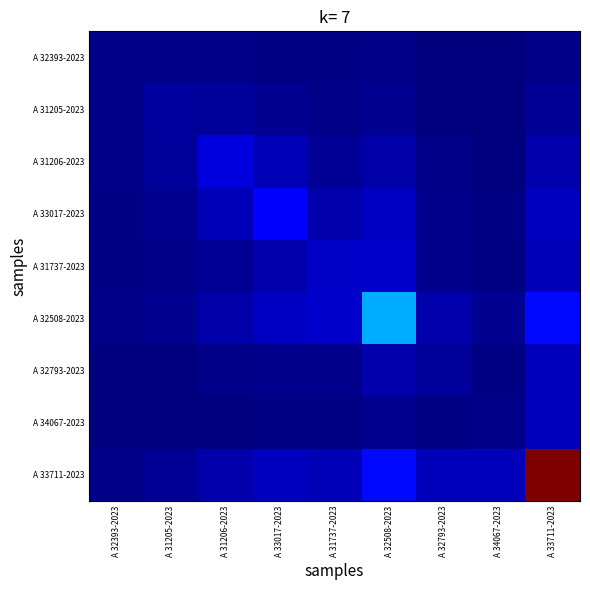

Reading left to right, transcribe all the data shown in this chart.

A 32393-2023: A 32393-2023=0.8	A 31205-2023=0.7	A 31206-2023=0.7	A 33017-2023=0.6	A 31737-2023=0.4	A 32508-2023=0.7	A 32793-2023=0.2	A 34067-2023=0.1	A 33711-2023=0.8
A 31205-2023: A 32393-2023=0.7	A 31205-2023=2.2	A 31206-2023=1.8	A 33017-2023=1.4	A 31737-2023=0.8	A 32508-2023=1.3	A 32793-2023=0.3	A 34067-2023=0.2	A 33711-2023=1.6
A 31206-2023: A 32393-2023=0.7	A 31205-2023=1.8	A 31206-2023=6.0	A 33017-2023=3.5	A 31737-2023=1.7	A 32508-2023=2.8	A 32793-2023=0.7	A 34067-2023=0.4	A 33711-2023=2.9
A 33017-2023: A 32393-2023=0.6	A 31205-2023=1.4	A 31206-2023=3.5	A 33017-2023=8.0	A 31737-2023=3.0	A 32508-2023=4.3	A 32793-2023=0.9	A 34067-2023=0.5	A 33711-2023=3.9
A 31737-2023: A 32393-2023=0.4	A 31205-2023=0.8	A 31206-2023=1.7	A 33017-2023=3.0	A 31737-2023=4.5	A 32508-2023=4.8	A 32793-2023=0.9	A 34067-2023=0.5	A 33711-2023=3.6
A 32508-2023: A 32393-2023=0.7	A 31205-2023=1.3	A 31206-2023=2.8	A 33017-2023=4.3	A 31737-2023=4.8	A 32508-2023=20.7	A 32793-2023=3.1	A 34067-2023=1.4	A 33711-2023=9.5
A 32793-2023: A 32393-2023=0.2	A 31205-2023=0.3	A 31206-2023=0.7	A 33017-2023=0.9	A 31737-2023=0.9	A 32508-2023=3.1	A 32793-2023=1.8	A 34067-2023=0.6	A 33711-2023=3.7
A 34067-2023: A 32393-2023=0.1	A 31205-2023=0.2	A 31206-2023=0.4	A 33017-2023=0.5	A 31737-2023=0.5	A 32508-2023=1.4	A 32793-2023=0.6	A 34067-2023=0.8	A 33711-2023=3.7
A 33711-2023: A 32393-2023=0.8	A 31205-2023=1.6	A 31206-2023=2.9	A 33017-2023=3.9	A 31737-2023=3.6	A 32508-2023=9.5	A 32793-2023=3.7	A 34067-2023=3.7	A 33711-2023=70.1